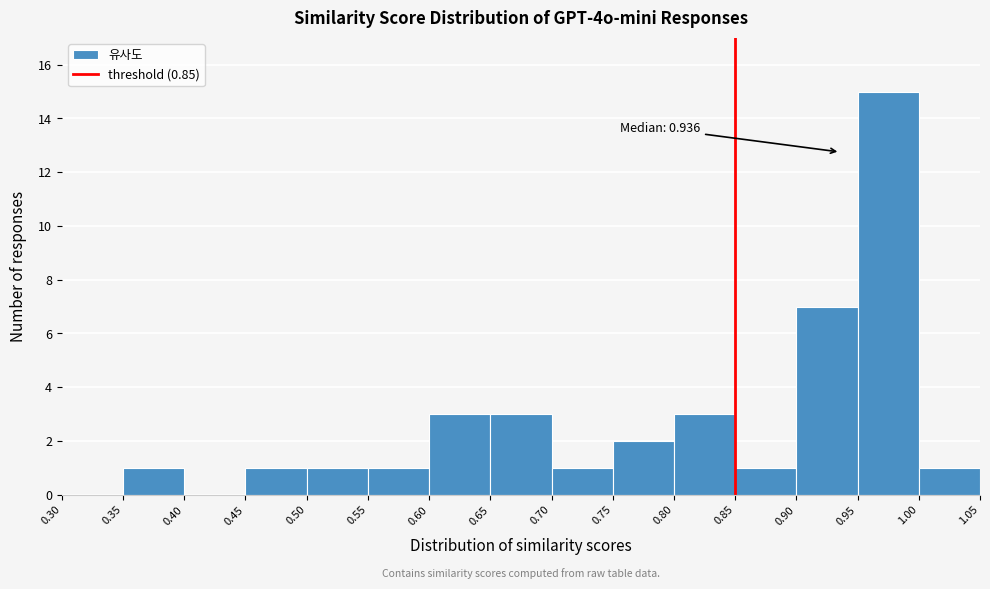

Which range on the x-axis has the tallest bar?

0.95 to 1.00